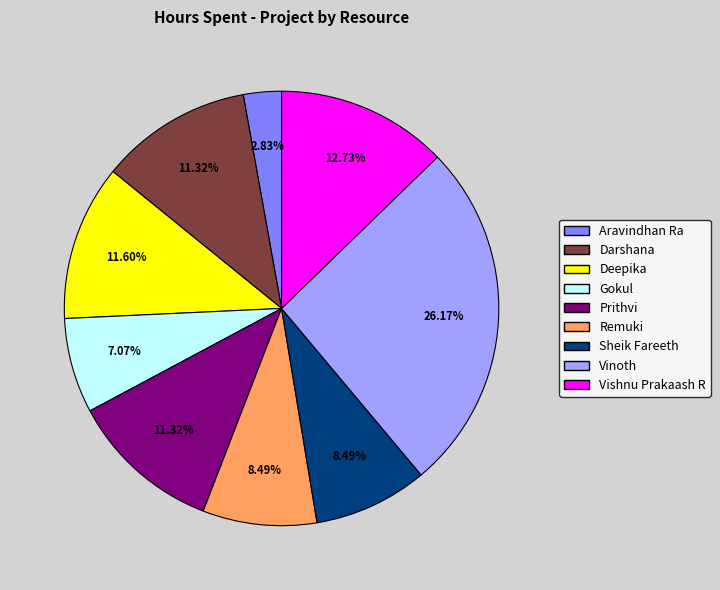

Does Gokul represent more than half of the total?

No